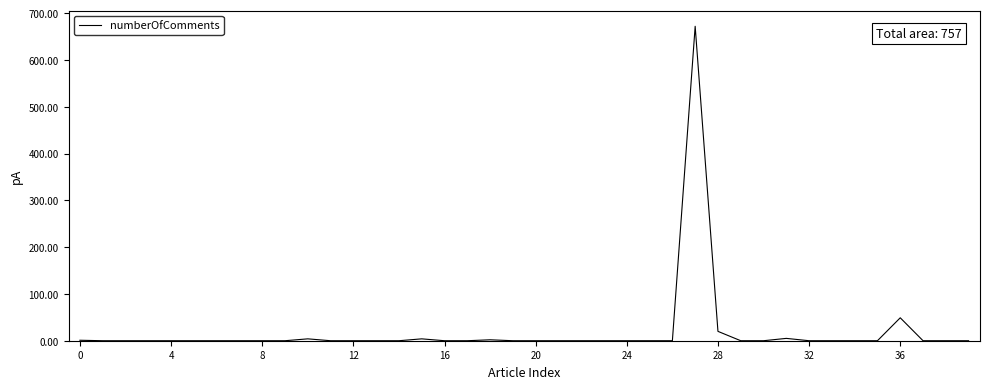

How many values exceed 0?

8